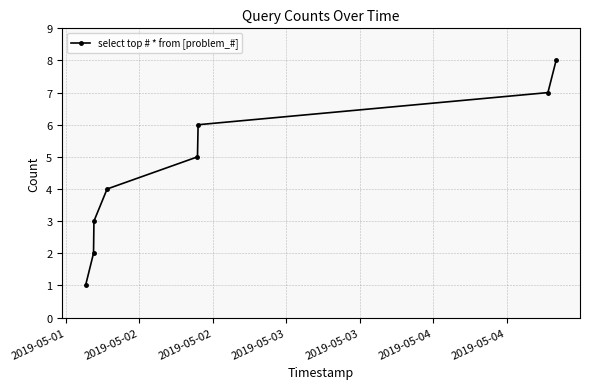

How many distinct data groups are displayed?

1